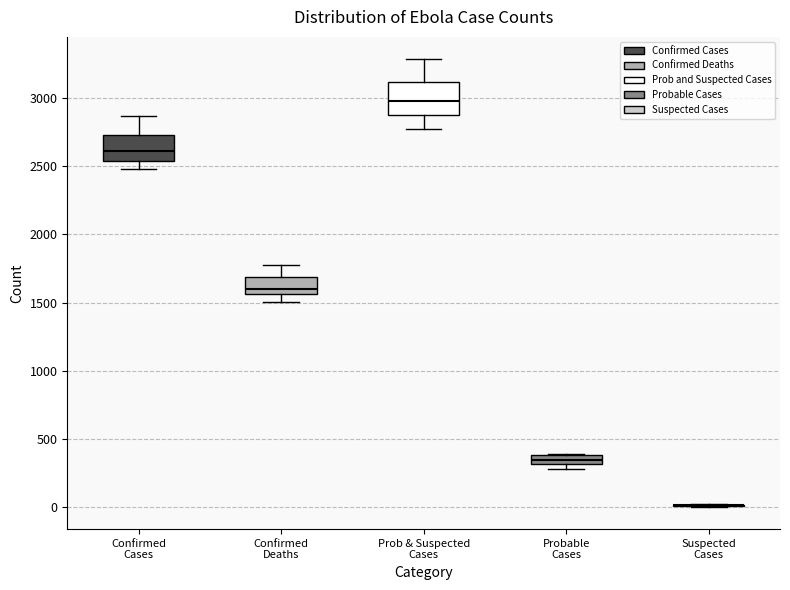

Where does the lower whisker of the box for Prob & Suspected Cases end on the y-axis? The values are not printed on the chart, so give them approximately, as read against the axis.

2800